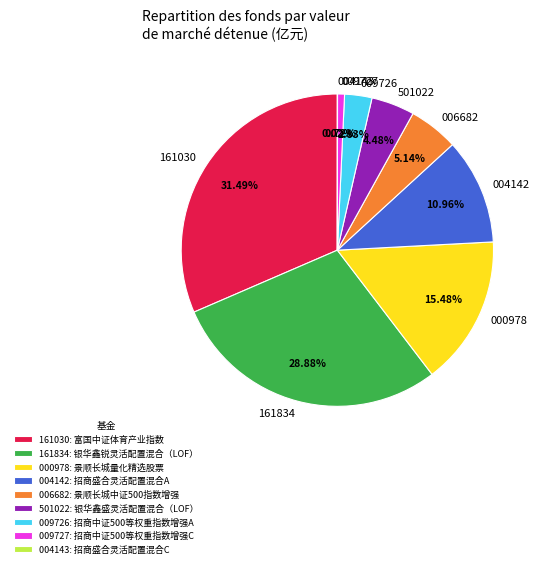

Combined, do 004142 and 006682 account for over 50%?

No